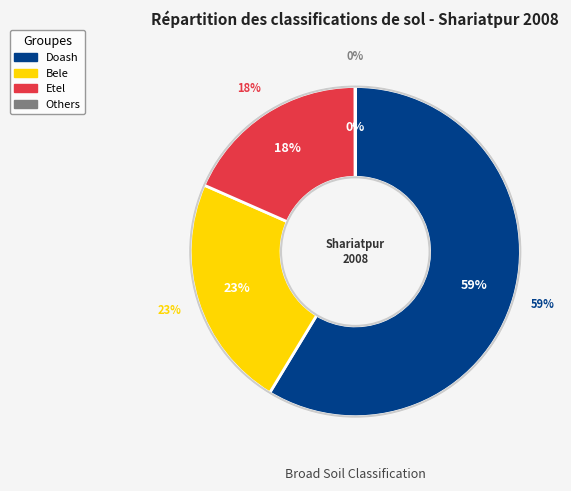

What percentage is the Doash slice, to the nearest percent?

59%